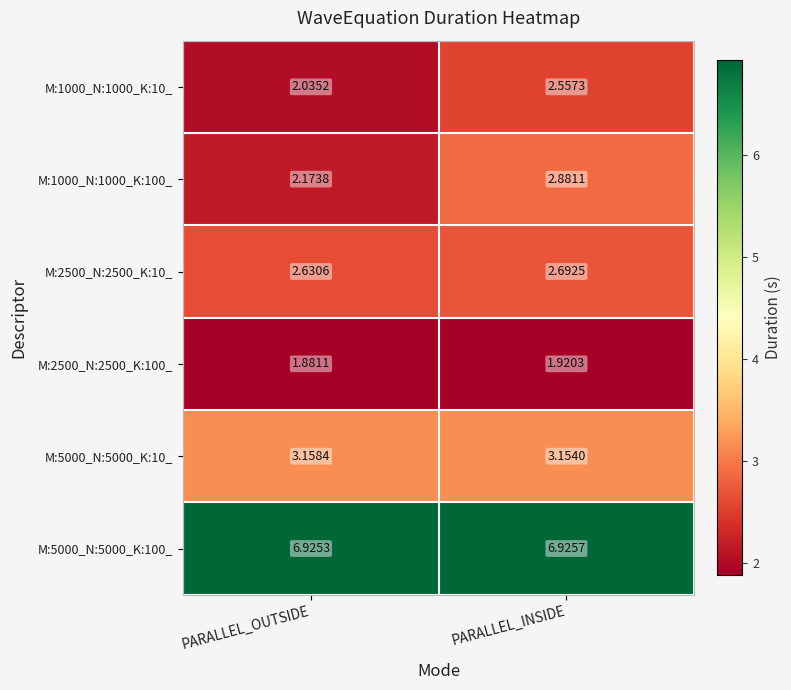

Which series has the largest total across all categories?

M:5000_N:5000_K:100_